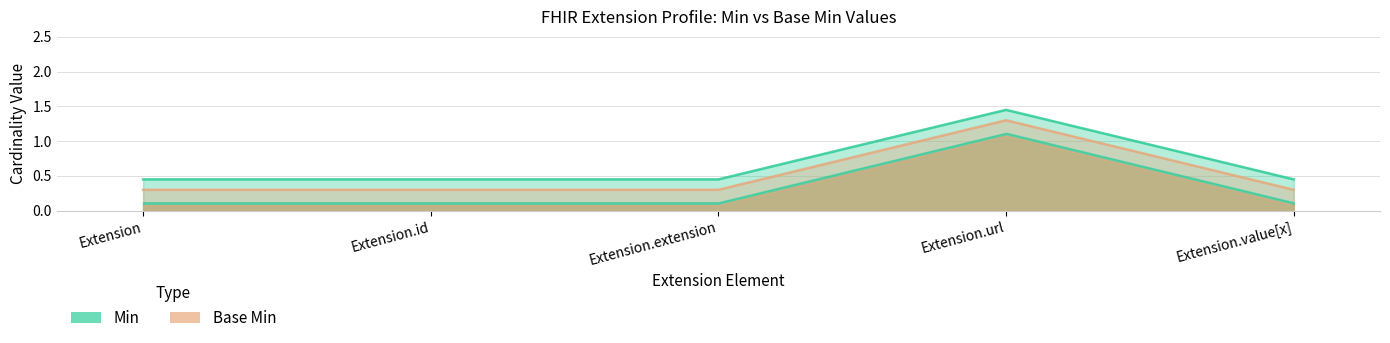

What is the total value across all series at Extension?

0.8